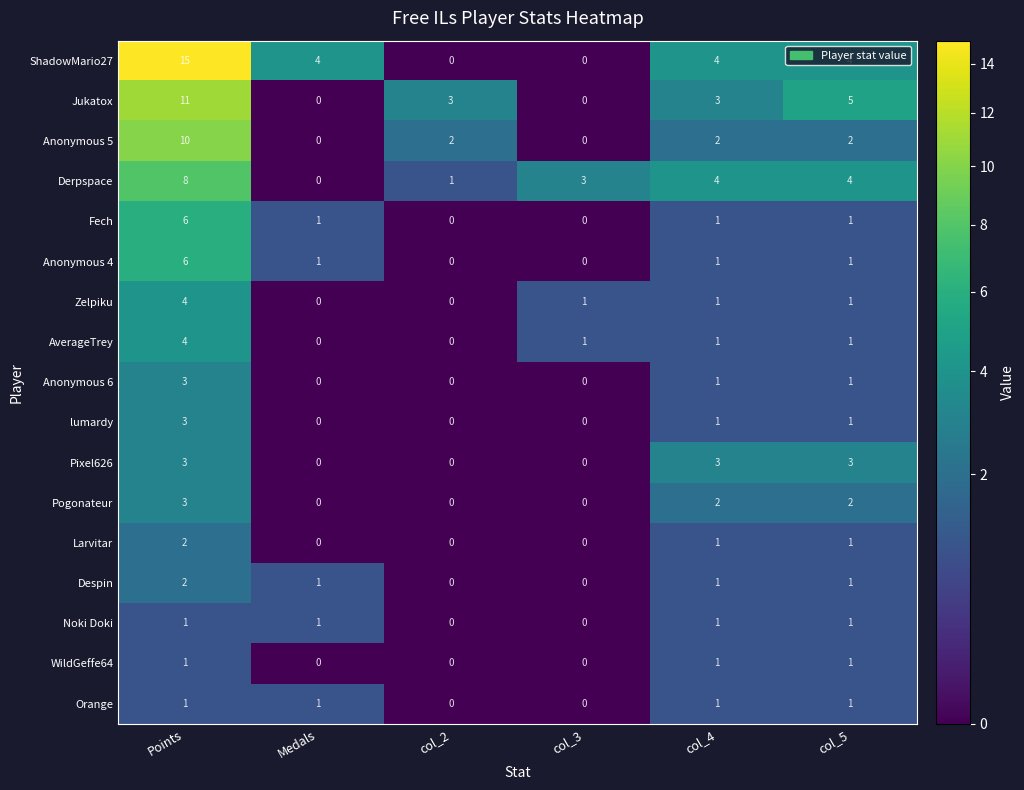

Which series changed the most between col_3 and col_5?

Jukatox